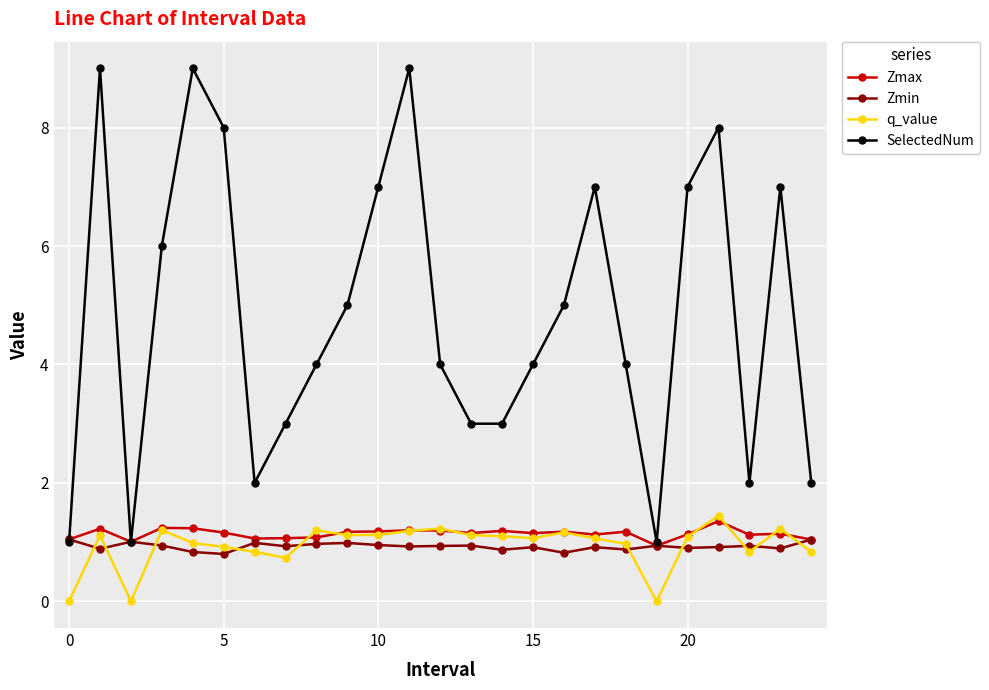

True or false: SelectedNum has more than 0 interior local peaks.

True